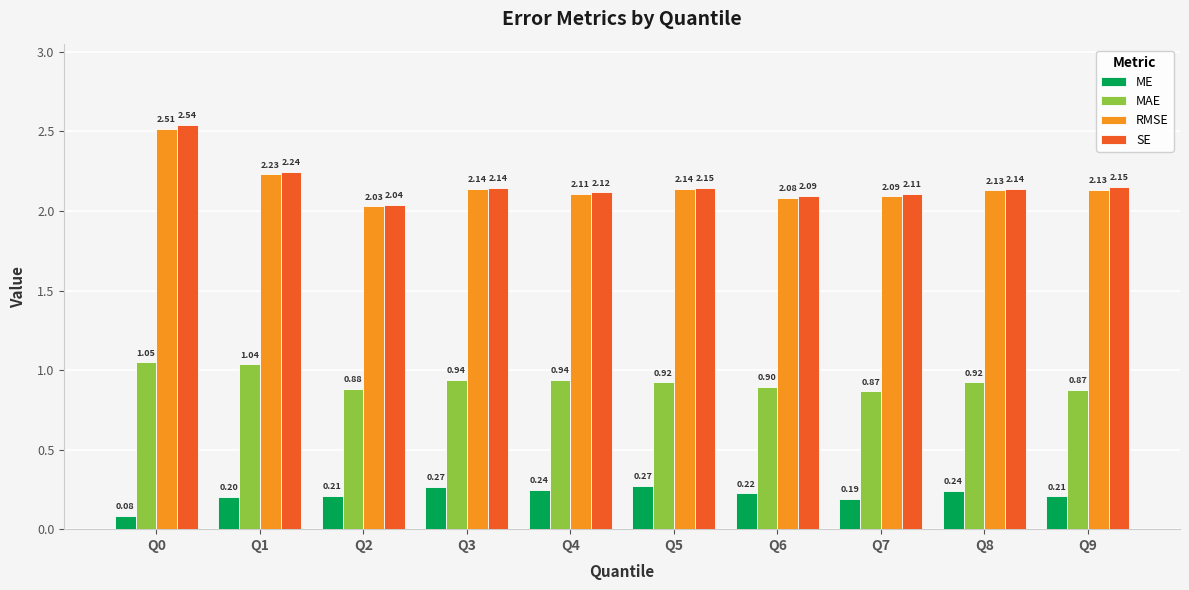

At which category is the sum across all series the highest?

Q0